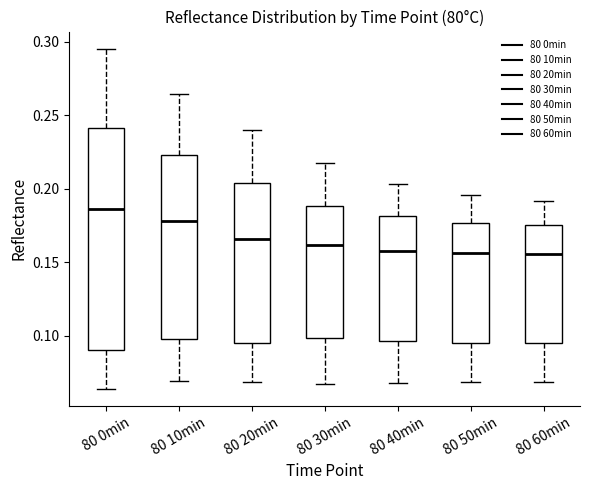

Reading left to right, transcribe this box plot: for each box, give where its median line is, the range the box spans, and where its two whiskers end, as read against the y-axis. The values are not printed on the chart, so give them approximately, as read against the axis.

80 0min: median 0.185, box 0.090 to 0.240, whiskers 0.065 to 0.295
80 10min: median 0.180, box 0.095 to 0.225, whiskers 0.070 to 0.265
80 20min: median 0.165, box 0.095 to 0.205, whiskers 0.070 to 0.240
80 30min: median 0.160, box 0.100 to 0.190, whiskers 0.065 to 0.220
80 40min: median 0.160, box 0.095 to 0.180, whiskers 0.070 to 0.205
80 50min: median 0.155, box 0.095 to 0.175, whiskers 0.070 to 0.195
80 60min: median 0.155, box 0.095 to 0.175, whiskers 0.070 to 0.190